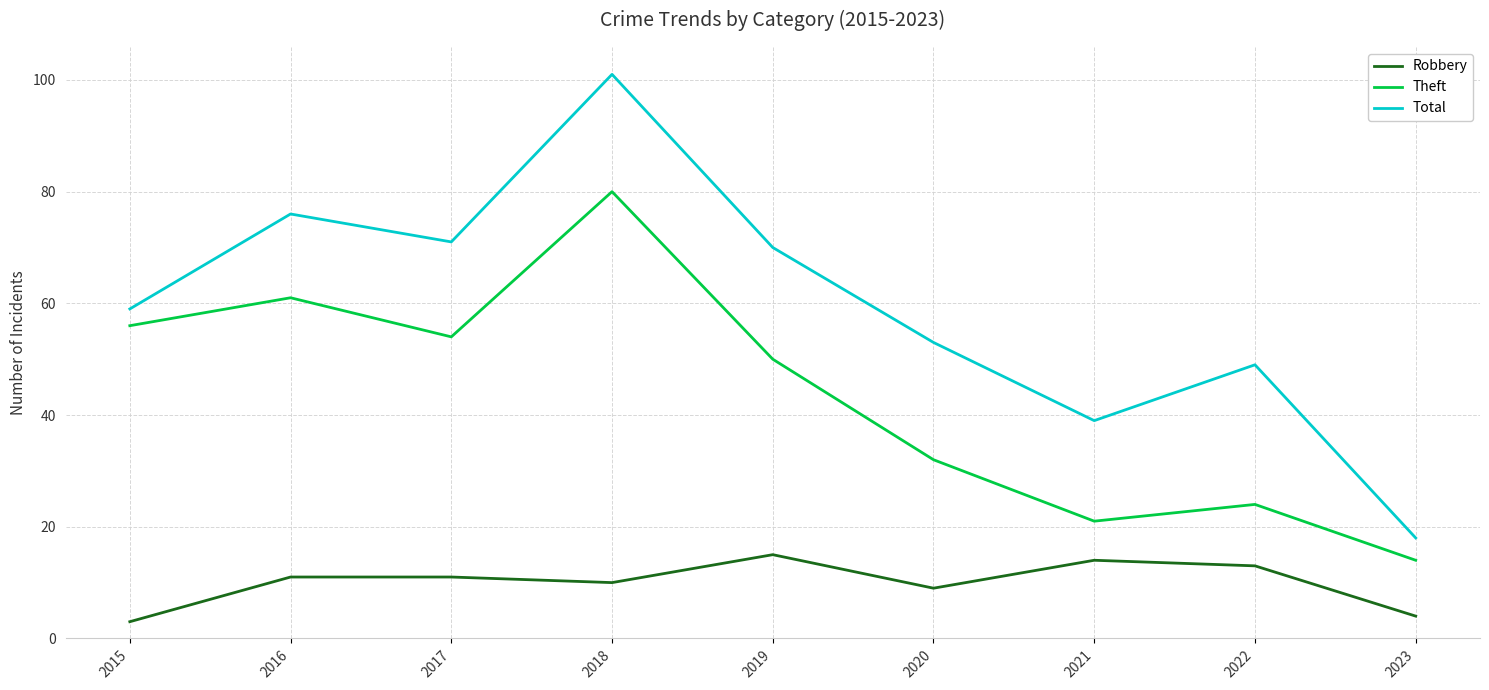

True or false: Robbery and Theft cross at least once.

False